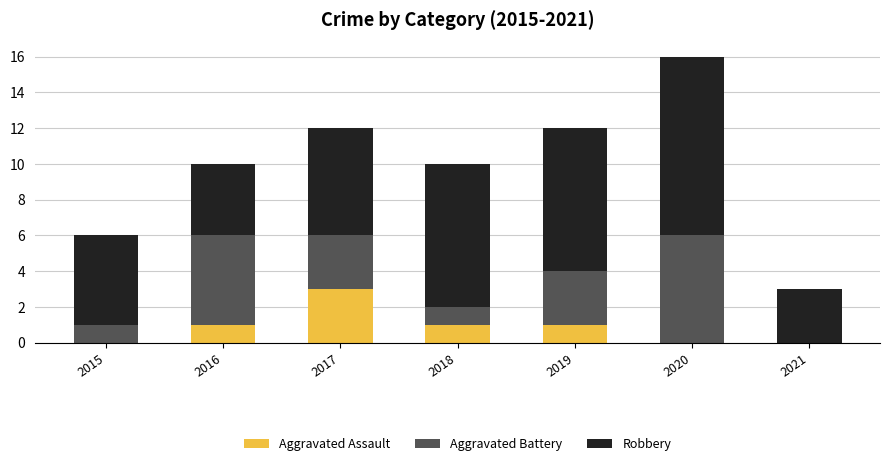

Reading right to left, list the values for the Aggravated Assault series.

2021=0	2020=0	2019=1	2018=1	2017=3	2016=1	2015=0